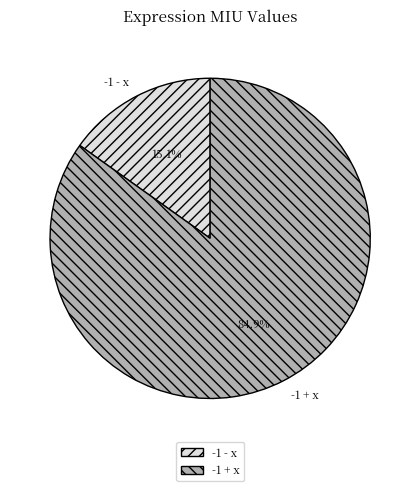

What is the largest slice in the pie chart?

-1 + x